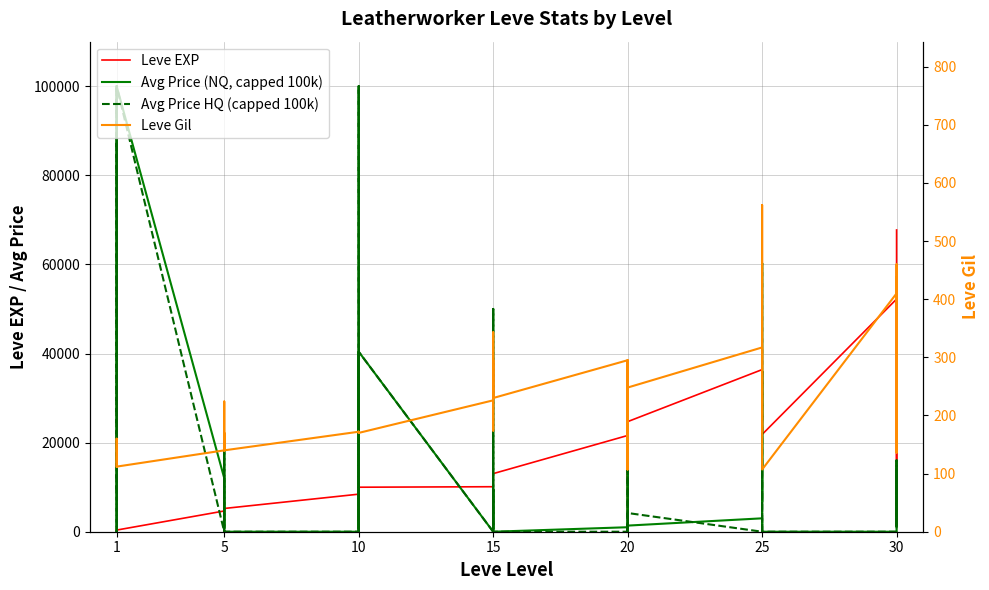

What is the value of the Avg Price (NQ, capped 100k) point at the 9th from the left?

9000